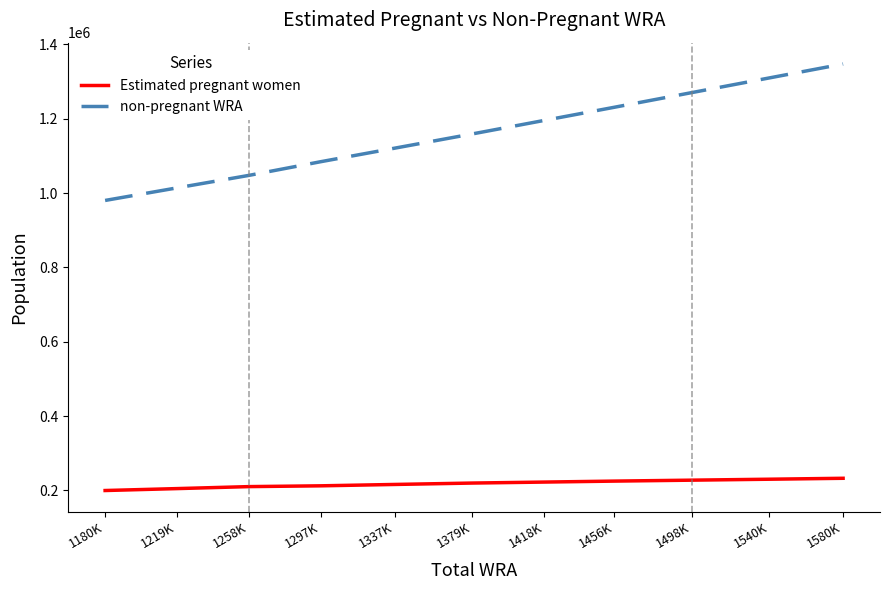

What is the minimum value shown in the chart?

199830.5